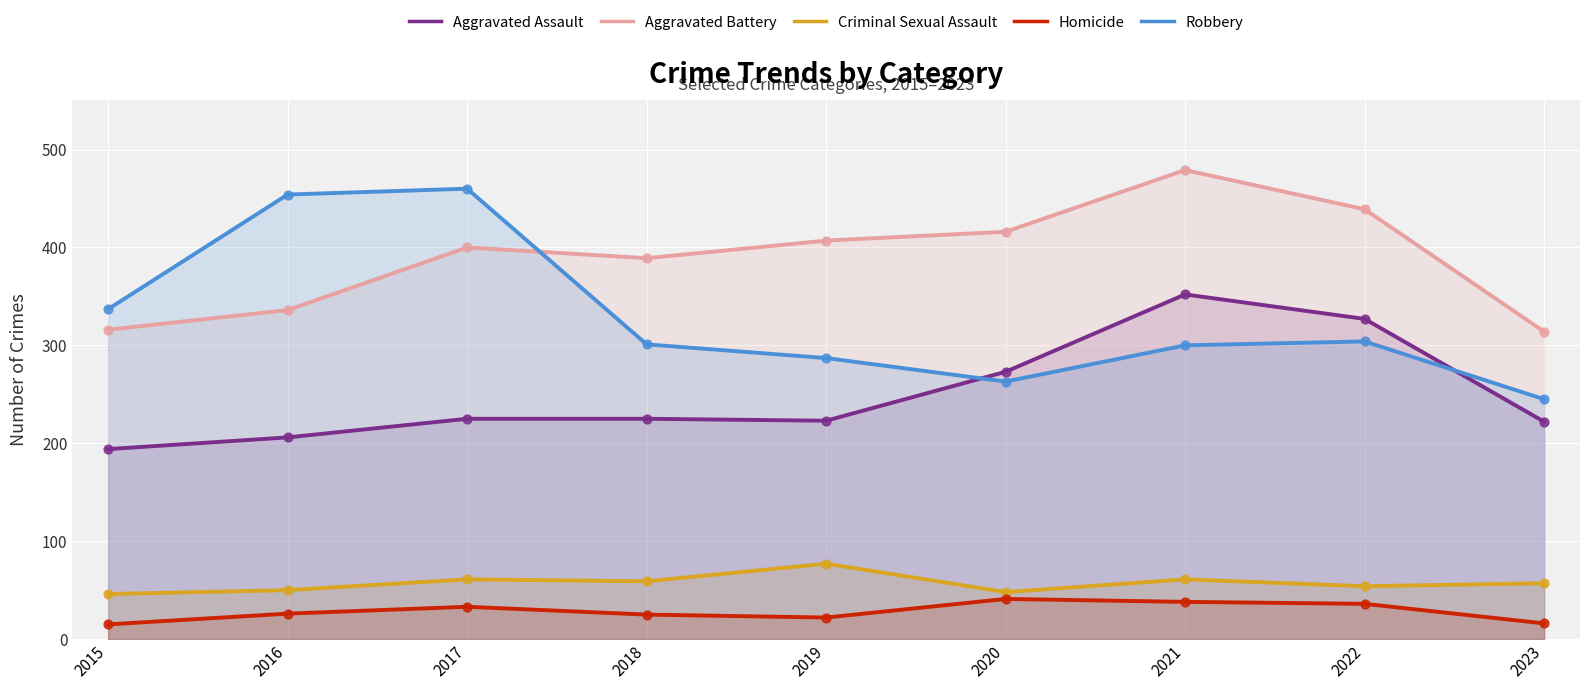

What are all the series names shown in the legend?

Aggravated Assault, Aggravated Battery, Criminal Sexual Assault, Homicide, Robbery